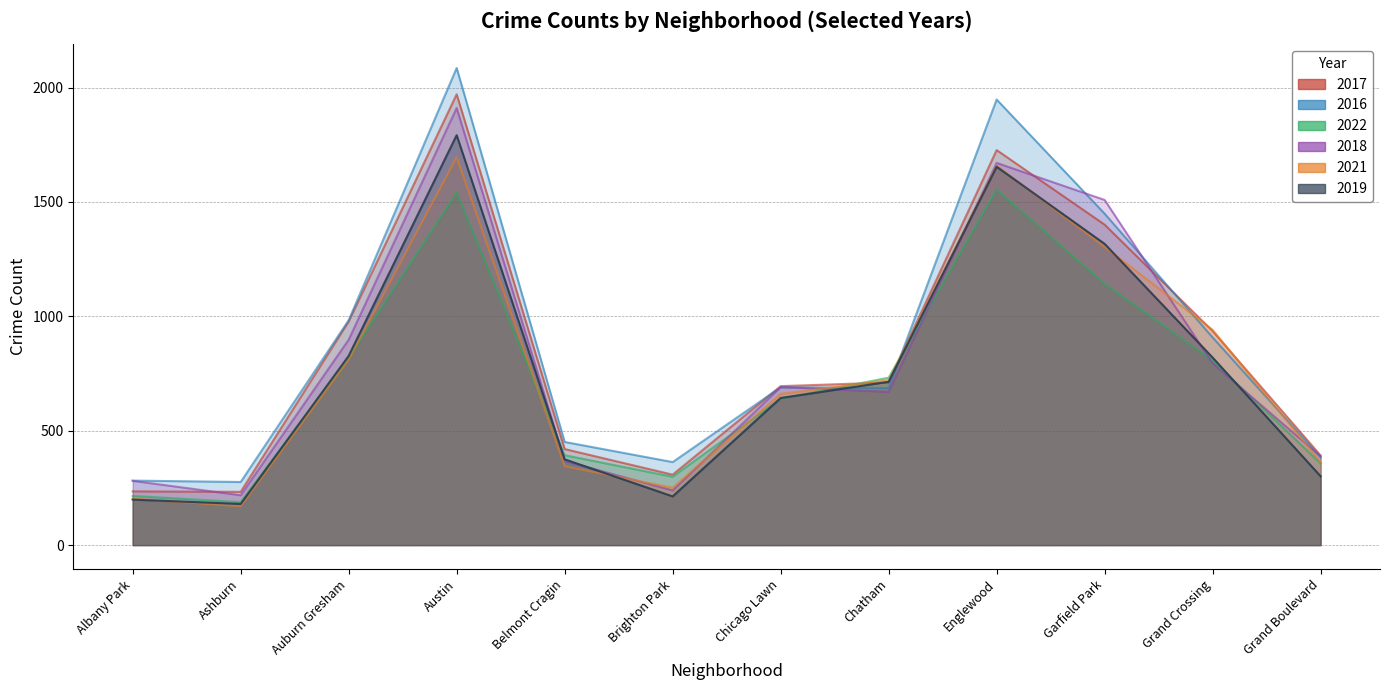

True or false: 2017 has more than 2 points higher than both neighbors.

False